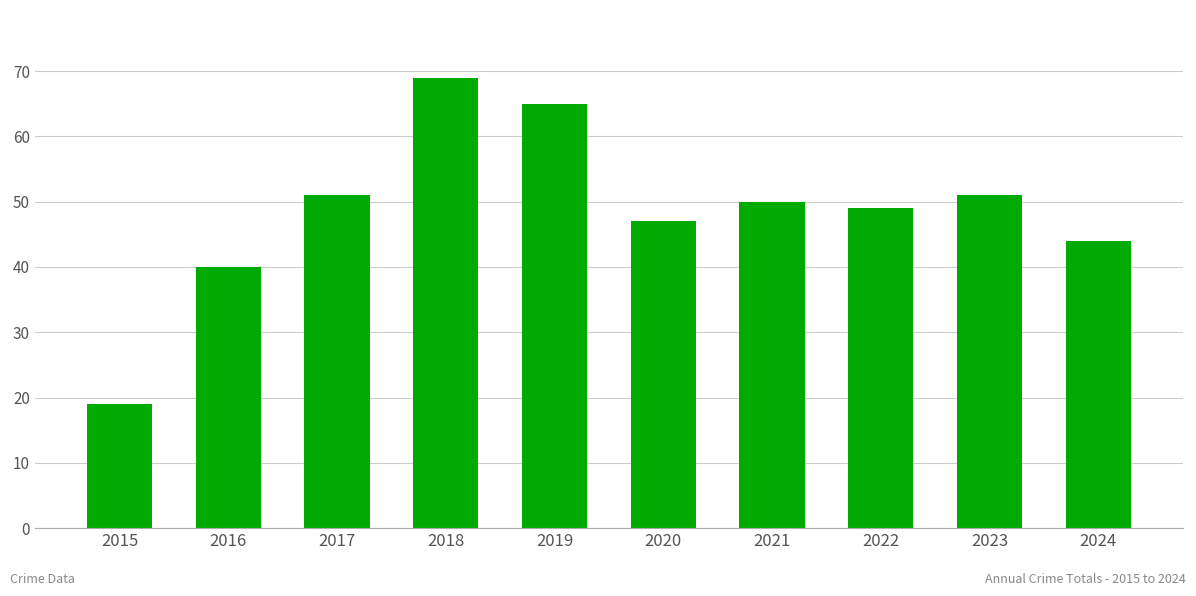

How many values are below 50?

5